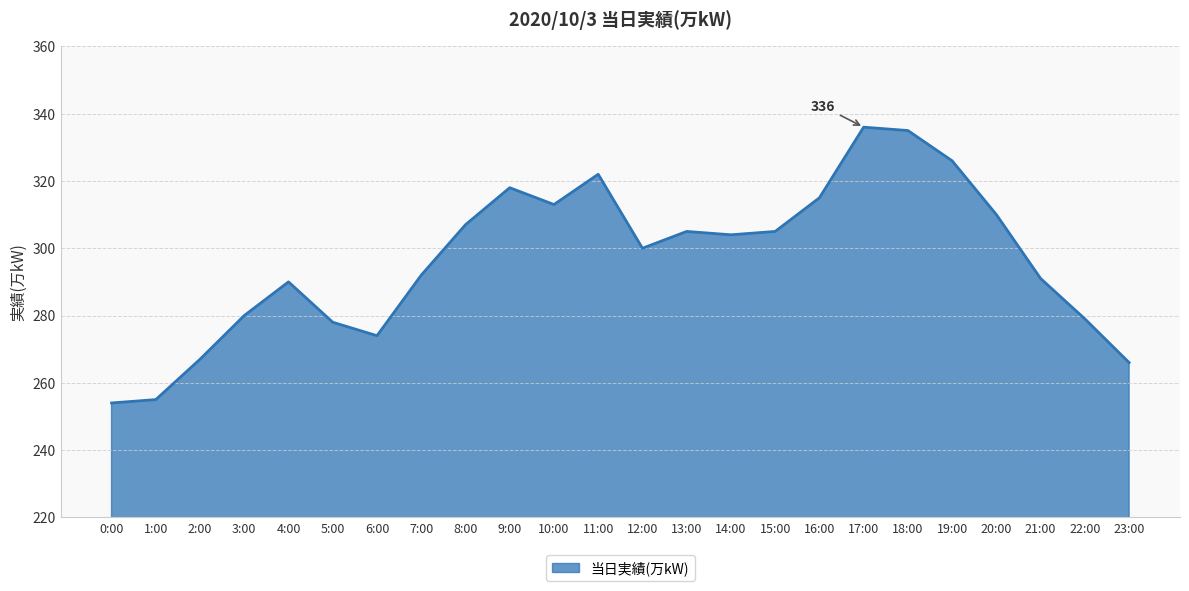

What is the smallest value displayed?

254